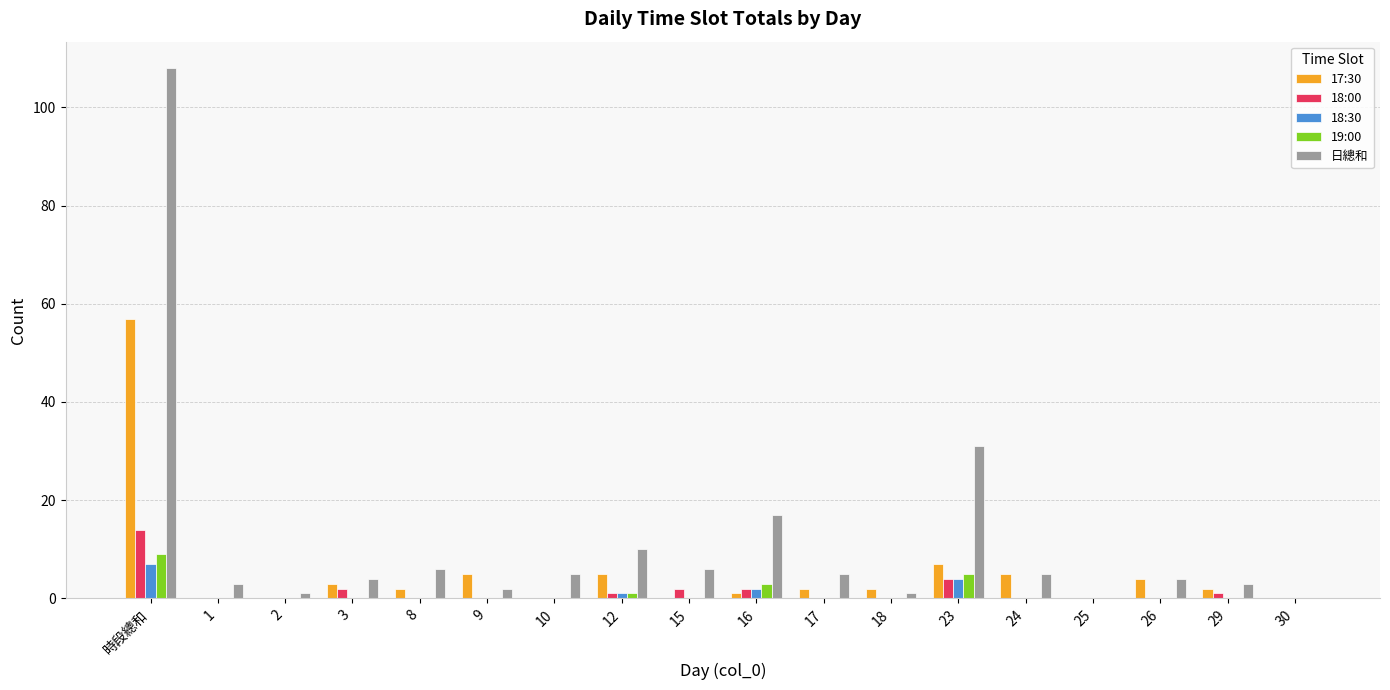

Reading left to right, extract all data points from this chart.

17:30: 時段總和=57	1=0	2=0	3=3	8=2	9=5	10=0	12=5	15=0	16=1	17=2	18=2	23=7	24=5	25=0	26=4	29=2	30=0
18:00: 時段總和=14	1=0	2=0	3=2	8=0	9=0	10=0	12=1	15=2	16=2	17=0	18=0	23=4	24=0	25=0	26=0	29=1	30=0
18:30: 時段總和=7	1=0	2=0	3=0	8=0	9=0	10=0	12=1	15=0	16=2	17=0	18=0	23=4	24=0	25=0	26=0	29=0	30=0
19:00: 時段總和=9	1=0	2=0	3=0	8=0	9=0	10=0	12=1	15=0	16=3	17=0	18=0	23=5	24=0	25=0	26=0	29=0	30=0
日總和: 時段總和=108	1=3	2=1	3=4	8=6	9=2	10=5	12=10	15=6	16=17	17=5	18=1	23=31	24=5	25=0	26=4	29=3	30=0